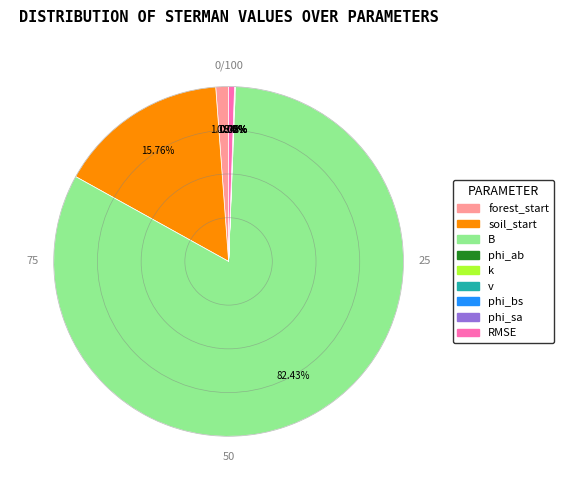

Is there any slice that represents more than half of the pie?

Yes